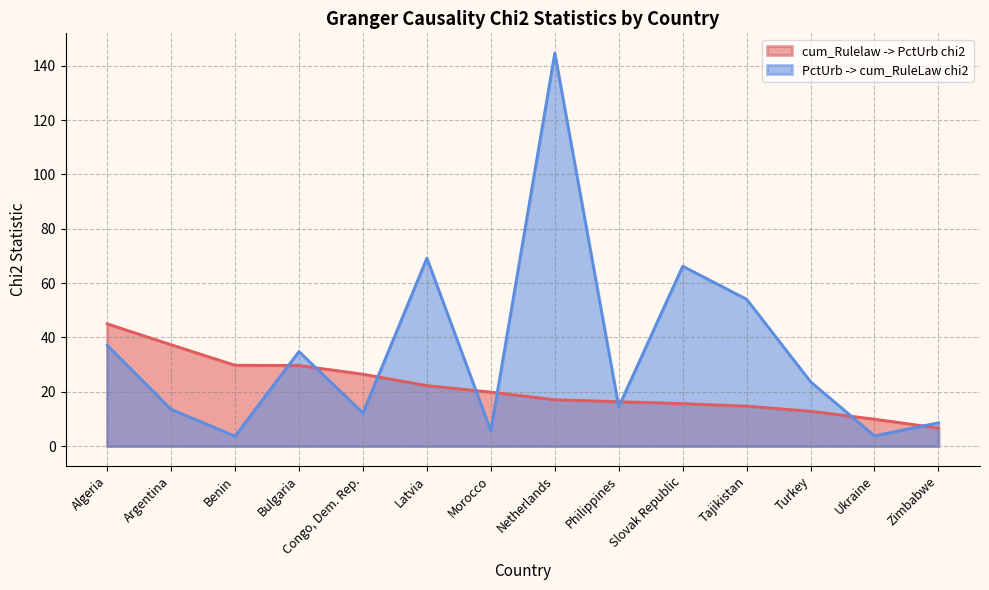

Rank the series by their average value, from highest to lowest.

PctUrb -> cum_RuleLaw chi2, cum_Rulelaw -> PctUrb chi2